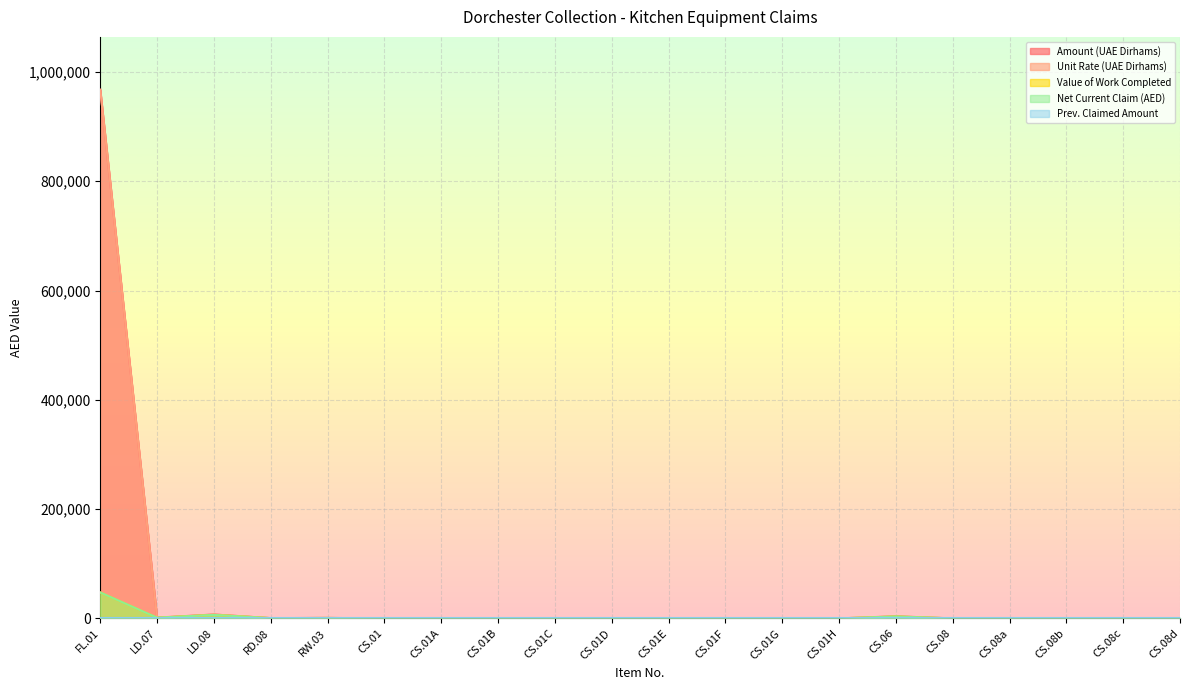

The Value of Work Completed series shows 790 at RD.08. True or false?

False